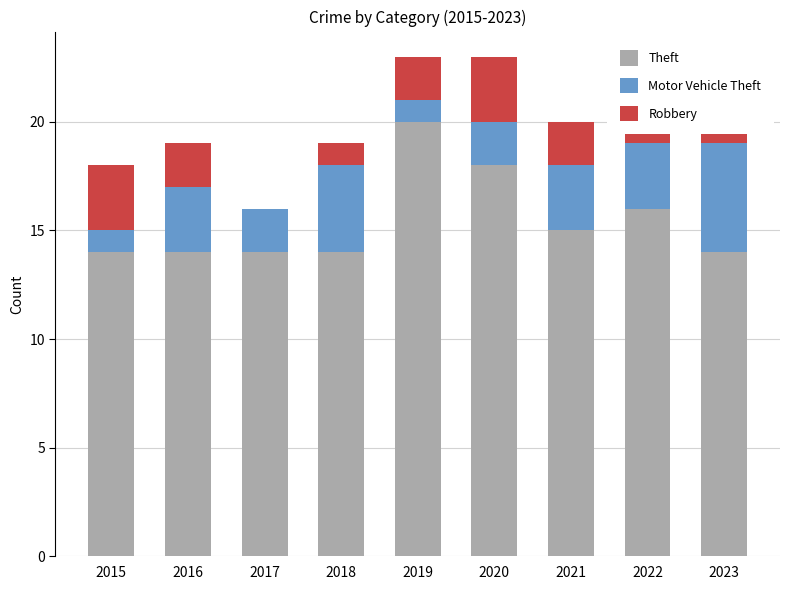

What is the sum of all Theft values?

139